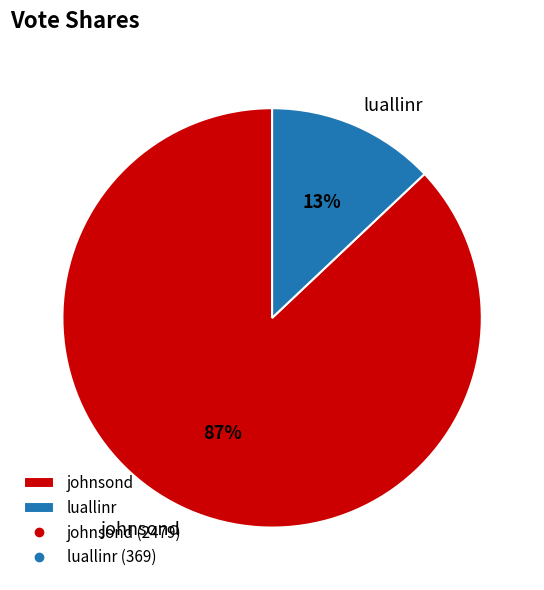

Combined, do luallinr and johnsond account for over 50%?

Yes